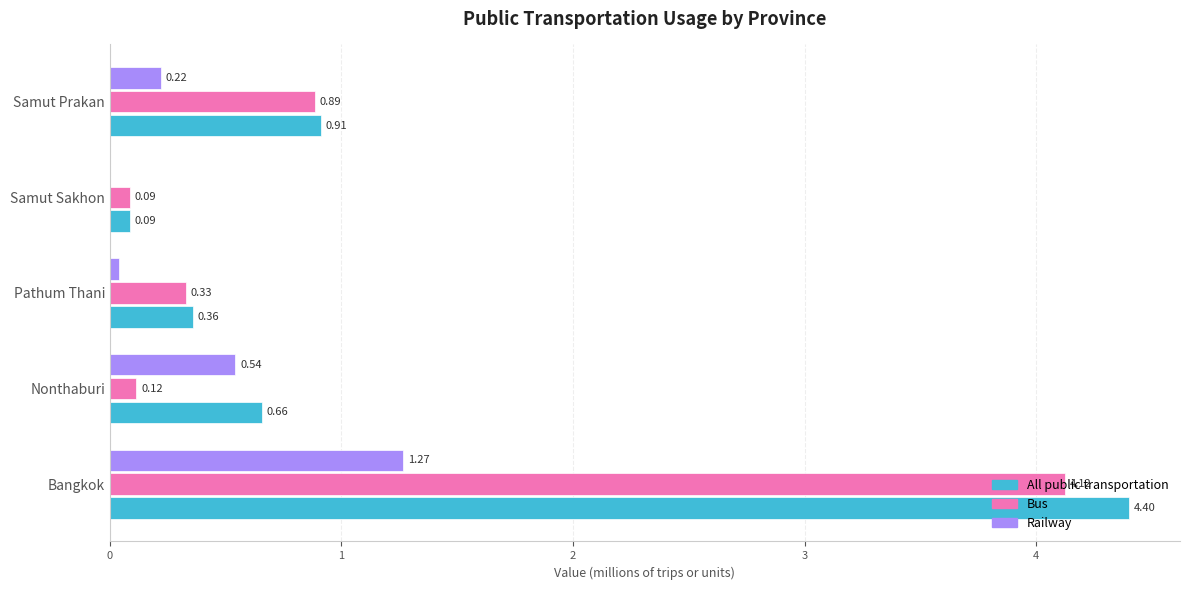

What is the sum of the All public transportation values at Bangkok and Pathum Thani?

4.8